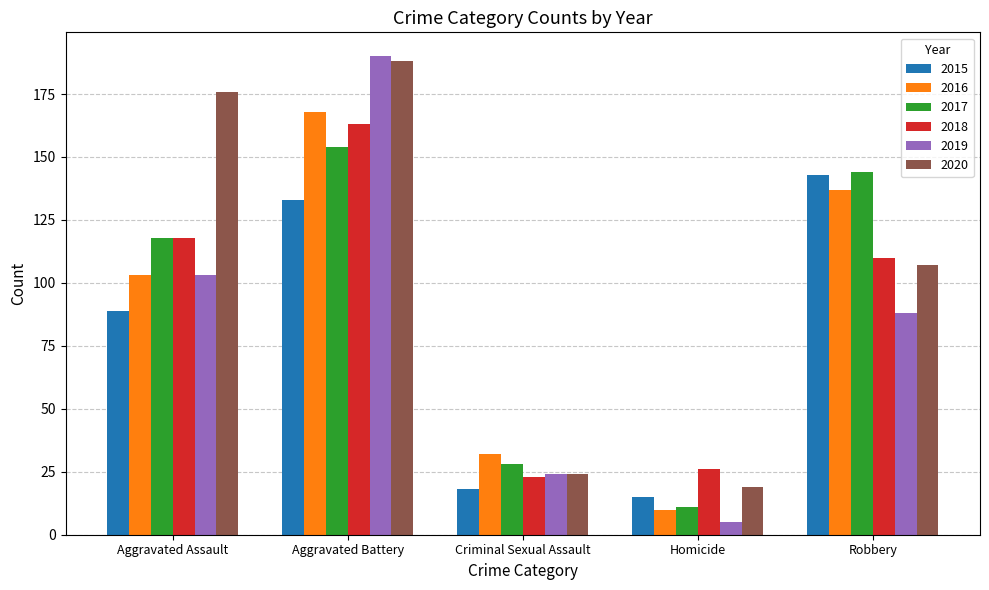

What is the difference between the 2020 values at Aggravated Assault and Aggravated Battery?

12